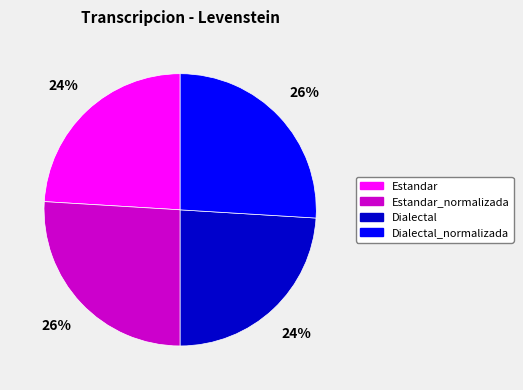

What is the ratio of the value at Estandar to the value at Dialectal?

1.0